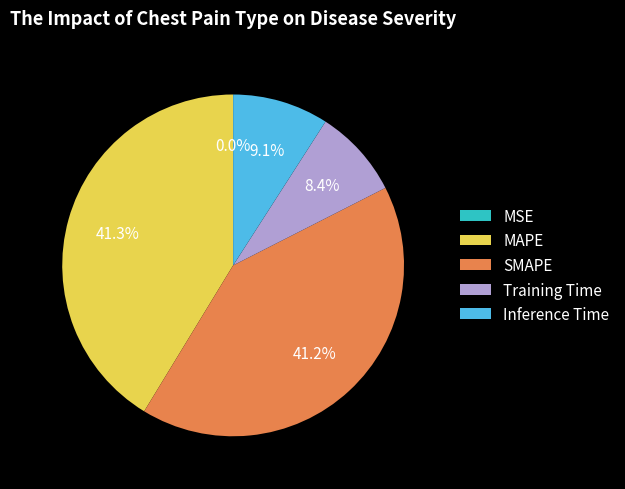

What percentage is NOT represented by MAPE?

58.7%